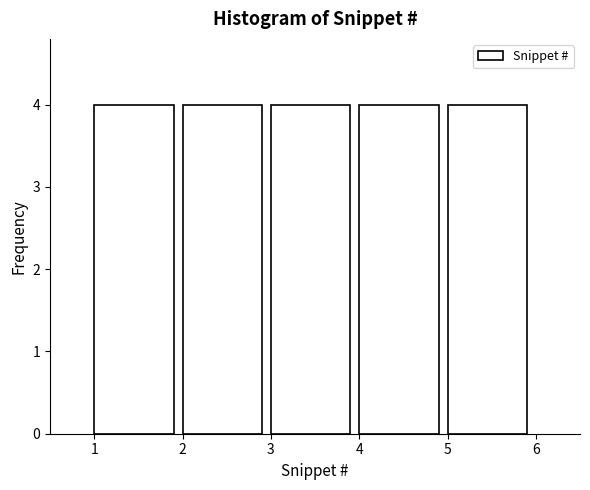

What is the height of the bar covering 1 to 2 on the x-axis? The values are not printed on the chart, so give them approximately, as read against the axis.

4